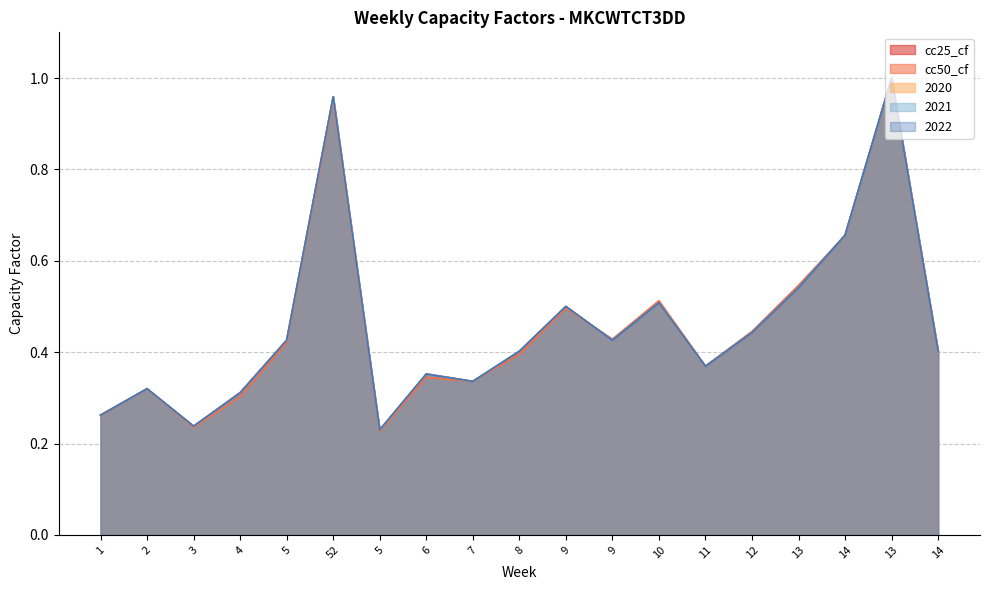

Reading left to right, transcribe all the data shown in this chart.

cc25_cf: 1=0.3	2=0.3	3=0.2	4=0.3	5=0.4	52=1.0	5=0.2	6=0.4	7=0.3	8=0.4	9=0.5	9=0.4	10=0.5	11=0.4	12=0.4	13=0.5	14=0.7	13=1.0	14=0.4
cc50_cf: 1=0.3	2=0.3	3=0.2	4=0.3	5=0.4	52=0.9	5=0.2	6=0.3	7=0.3	8=0.4	9=0.5	9=0.4	10=0.5	11=0.4	12=0.4	13=0.5	14=0.7	13=1.0	14=0.4
2020: 1=0.3	2=0.3	3=0.2	4=0.3	5=0.4	52=1.0	5=0.2	6=0.4	7=0.3	8=0.4	9=0.5	9=0.4	10=0.5	11=0.4	12=0.4	13=0.5	14=0.7	13=1.0	14=0.4
2021: 1=0.3	2=0.3	3=0.2	4=0.3	5=0.4	52=1.0	5=0.2	6=0.4	7=0.3	8=0.4	9=0.5	9=0.4	10=0.5	11=0.4	12=0.4	13=0.5	14=0.7	13=1.0	14=0.4
2022: 1=0.3	2=0.3	3=0.2	4=0.3	5=0.4	52=1.0	5=0.2	6=0.4	7=0.3	8=0.4	9=0.5	9=0.4	10=0.5	11=0.4	12=0.4	13=0.5	14=0.7	13=1.0	14=0.4